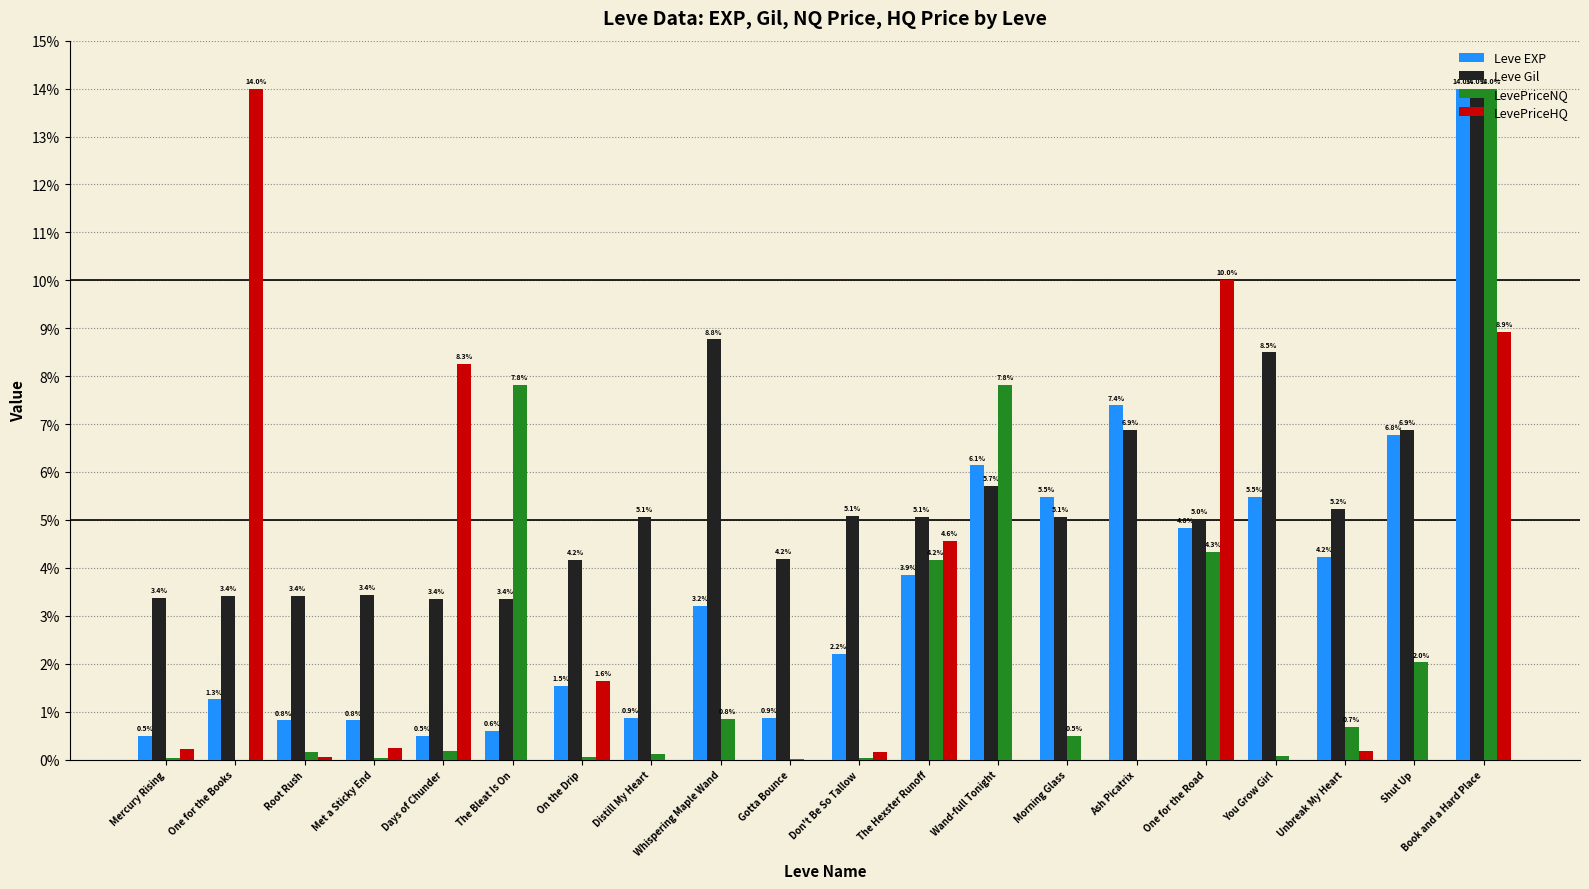

Is it true that LevePriceHQ equals 0.0 at Shut Up?

True